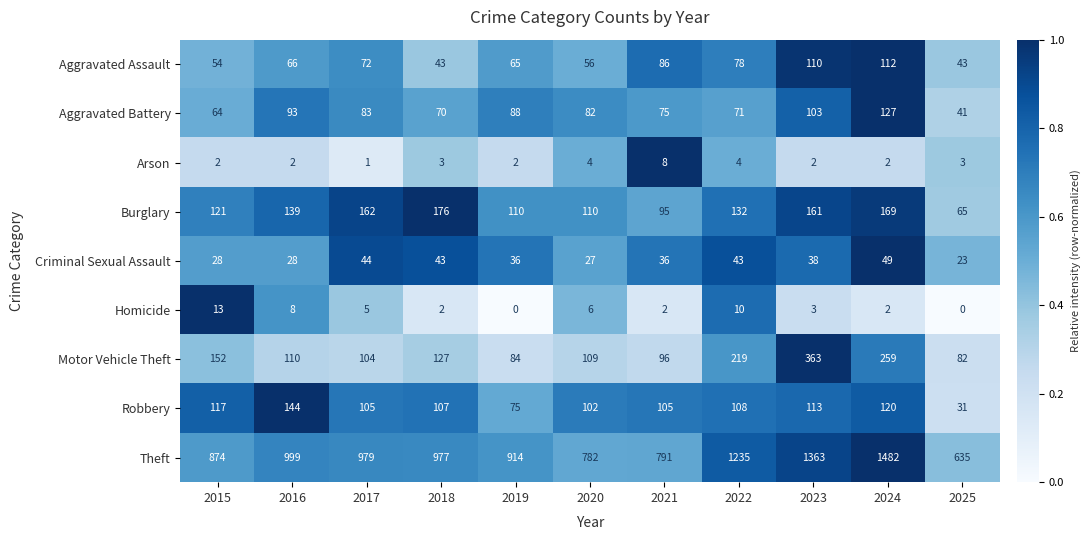

How many distinct data groups are displayed?

9